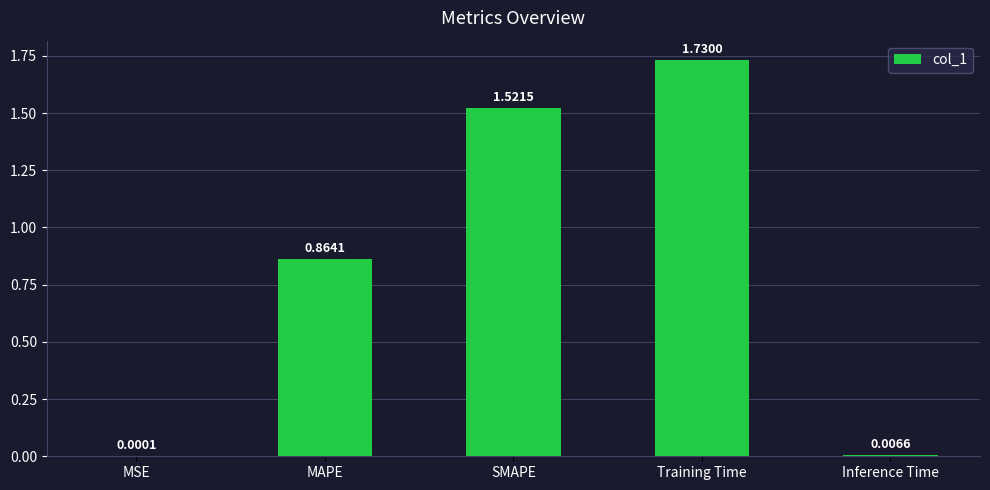

What is the sum of all values?

4.1